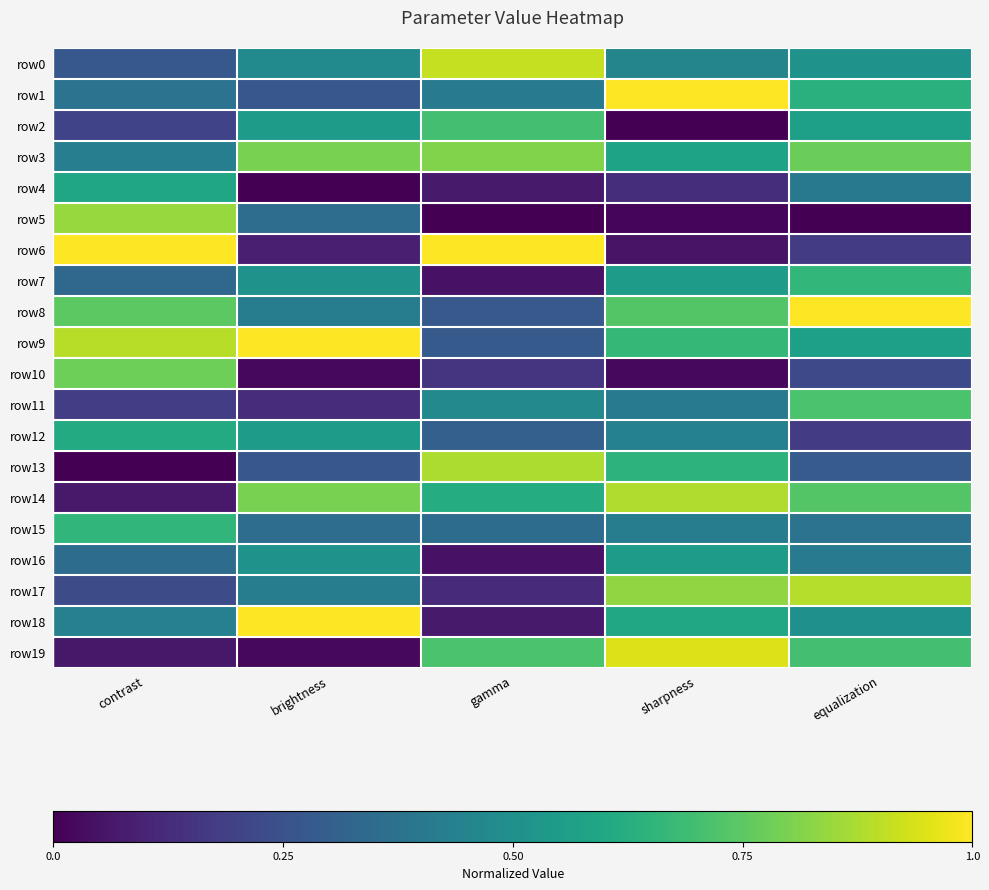

How many data points does each series have?

5